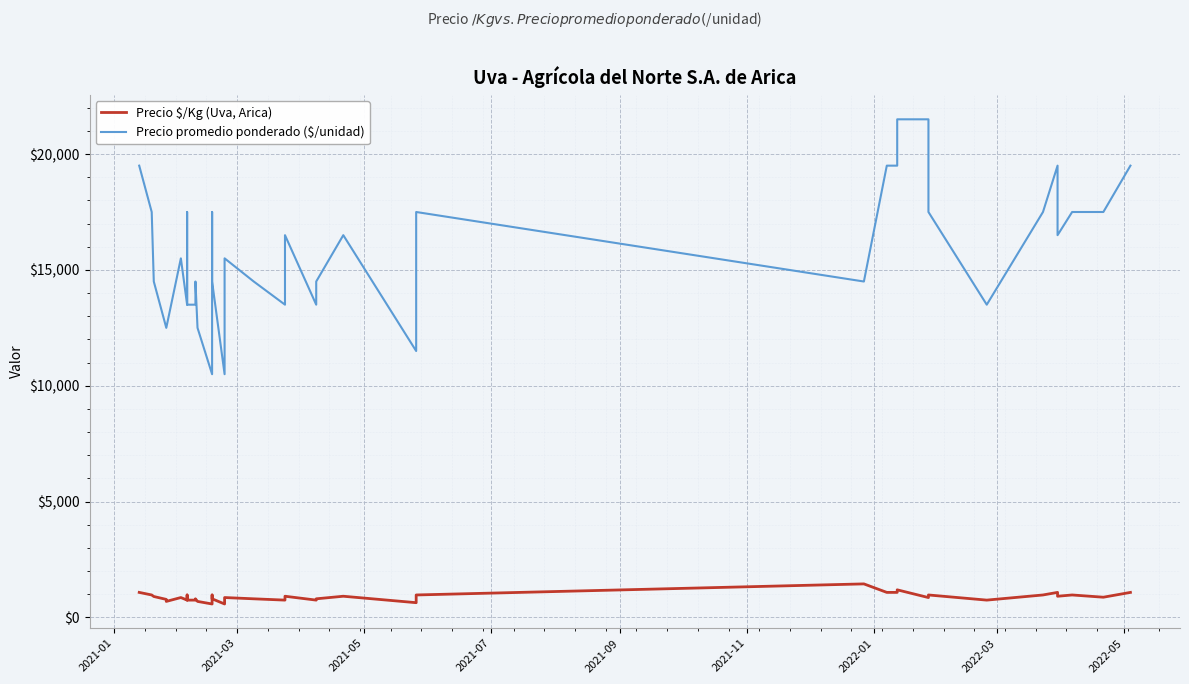

What is the maximum value for Precio $/Kg (Uva, Arica)?

1450